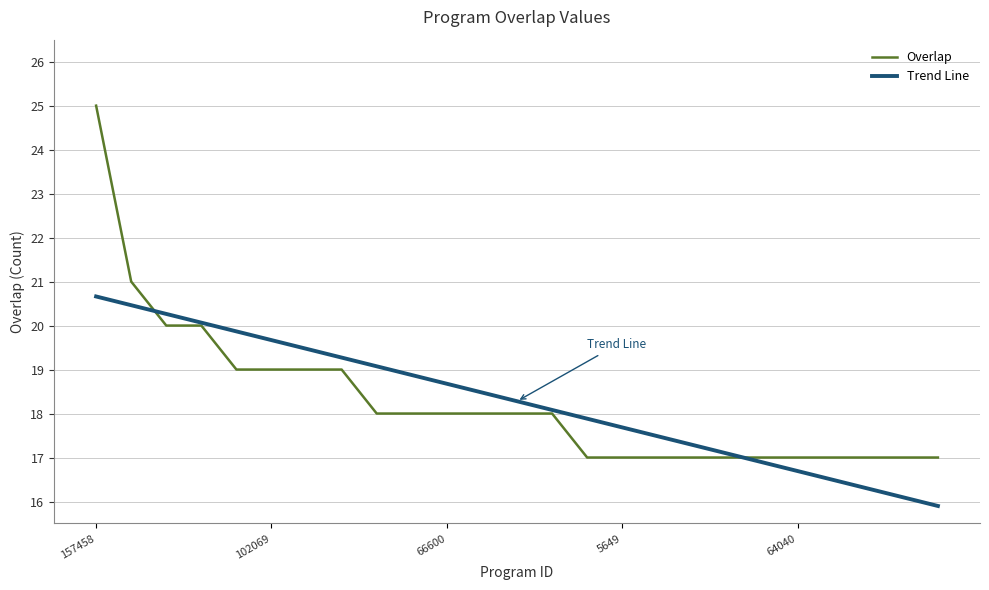

Which series has the widest spread of values?

Overlap